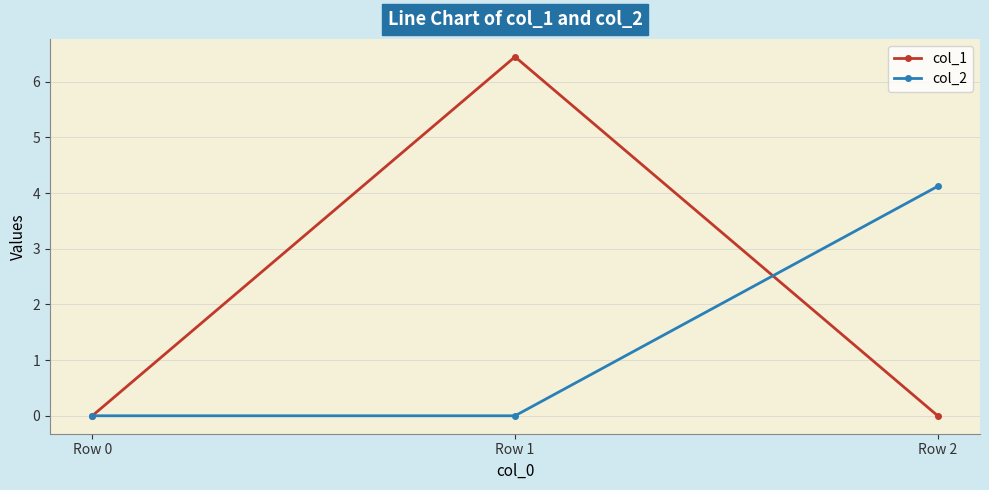

Count the number of categories in the chart.

3